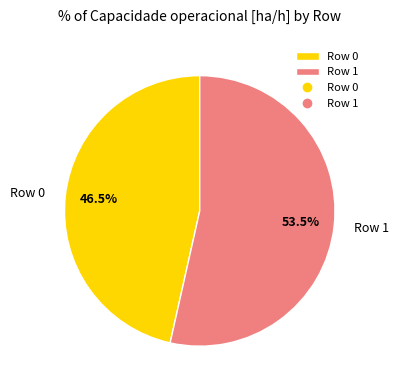

Approximately how many times larger is the value at Row 1 compared to Row 0?

1.2